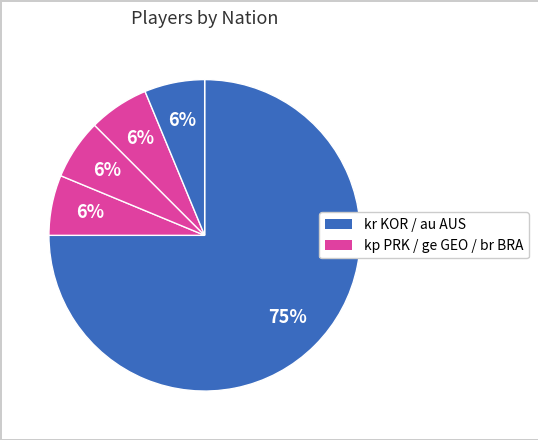

Which category has the smallest portion of the pie?

ge GEO